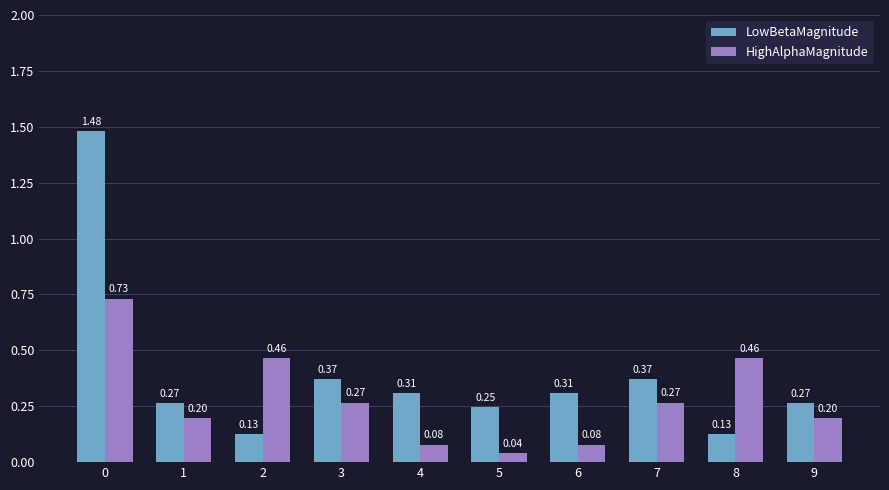

Count the number of categories in the chart.

10